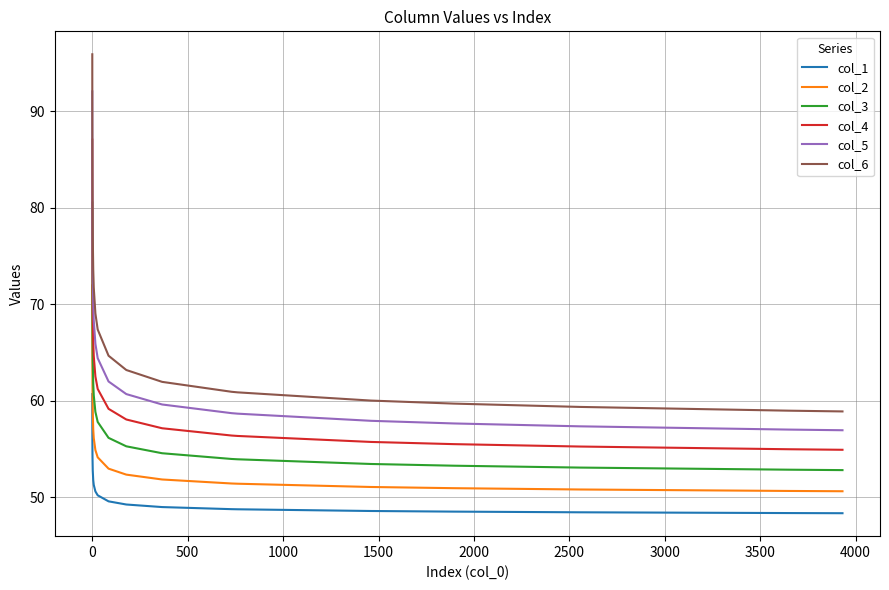

What is the label of the 21st point from the right?

1000